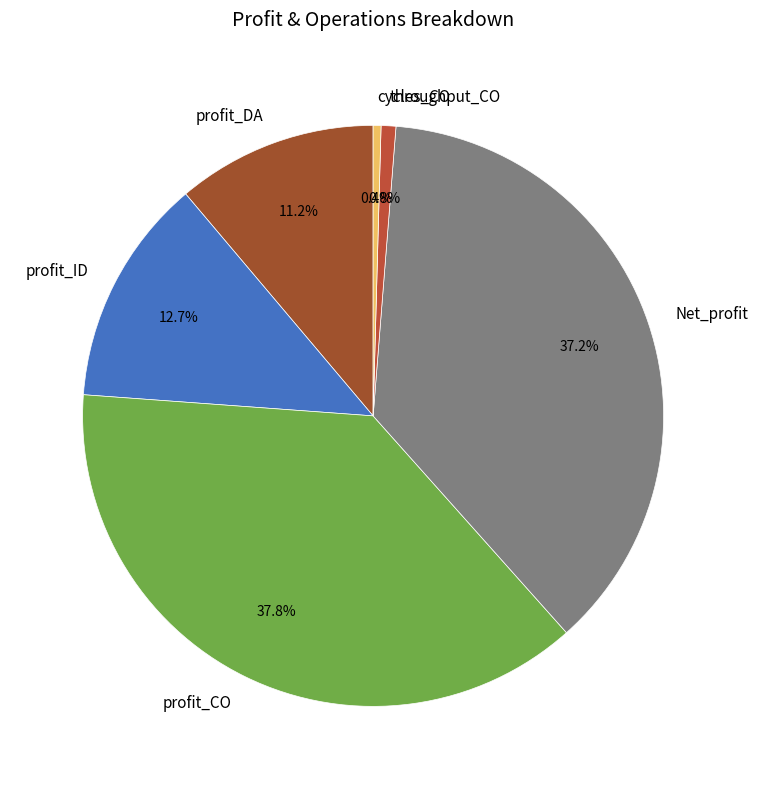

Approximately how many times larger is the value at profit_DA compared to profit_ID?

0.9